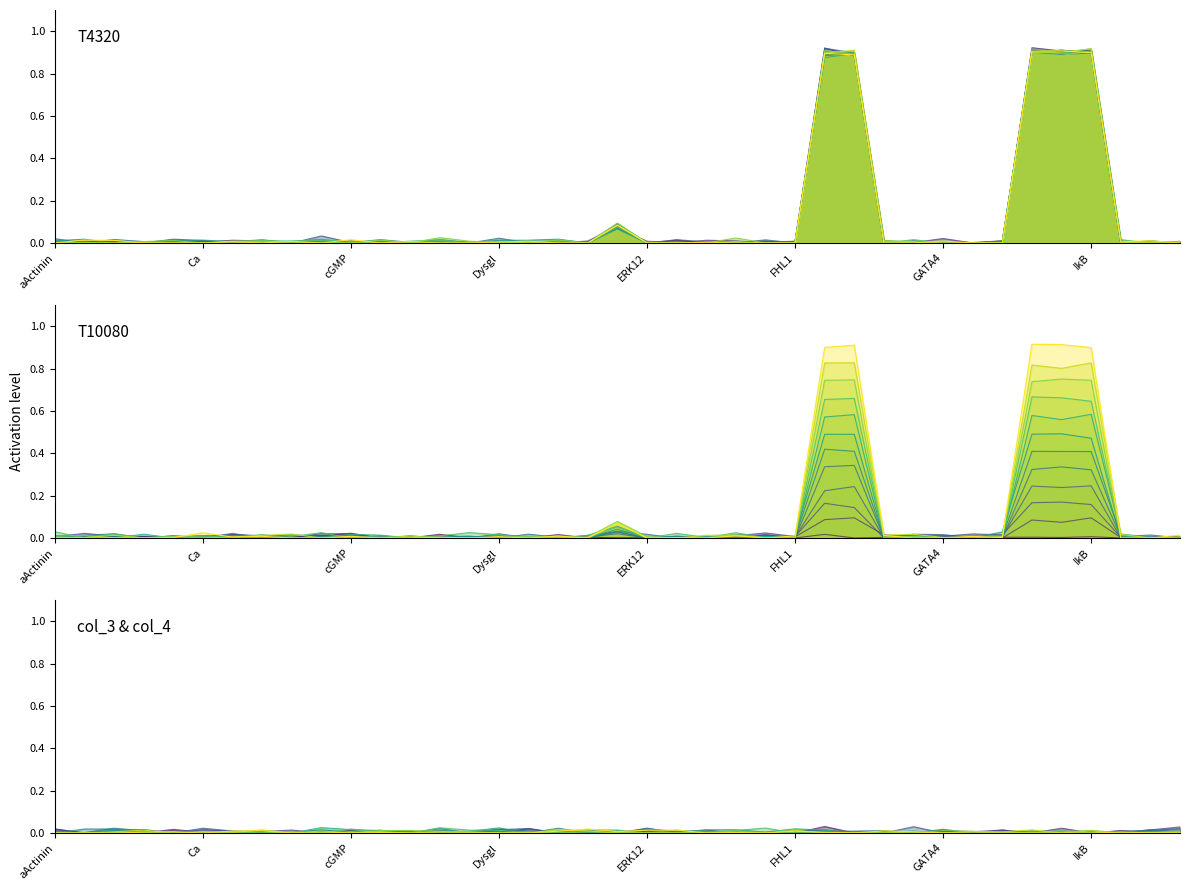

What is the label of the 16th point from the left?

Dysgl